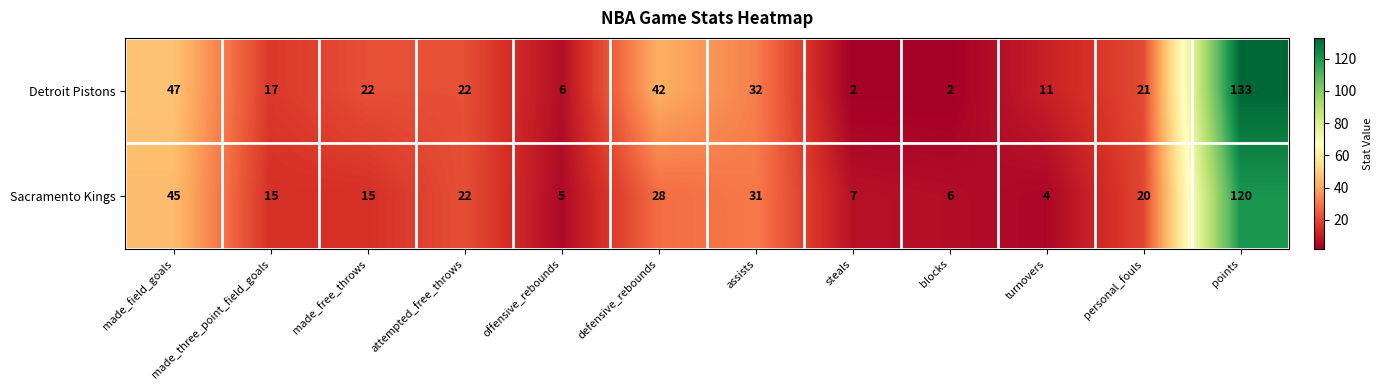

What is the difference between the highest and lowest values at turnovers?

7